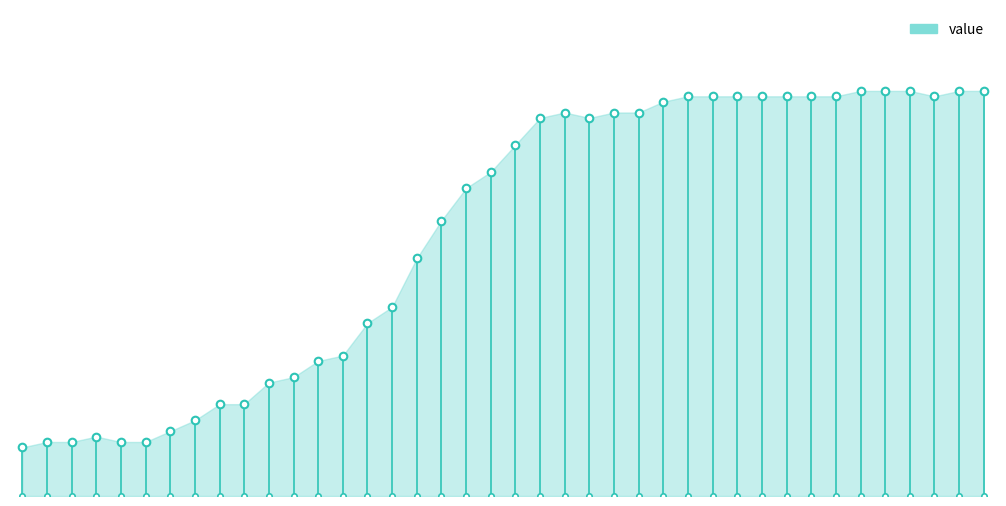

What is the change in value from 2020-03-22 to 2020-04-01?

+4